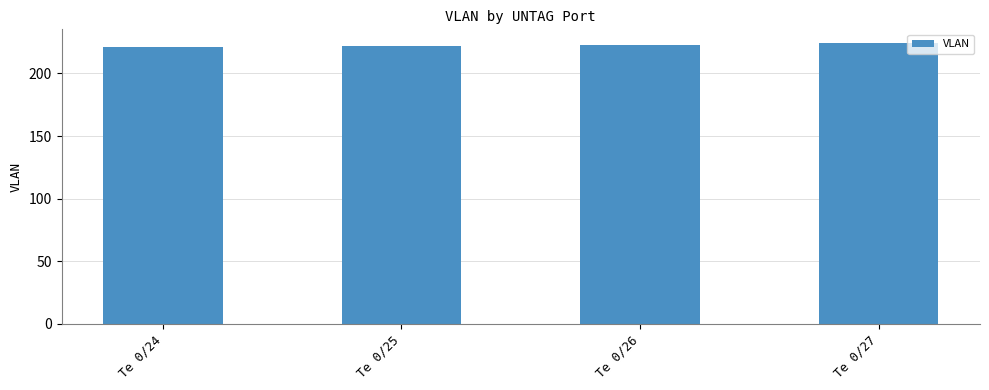

The value at Te 0/24 is 109. True or false?

False